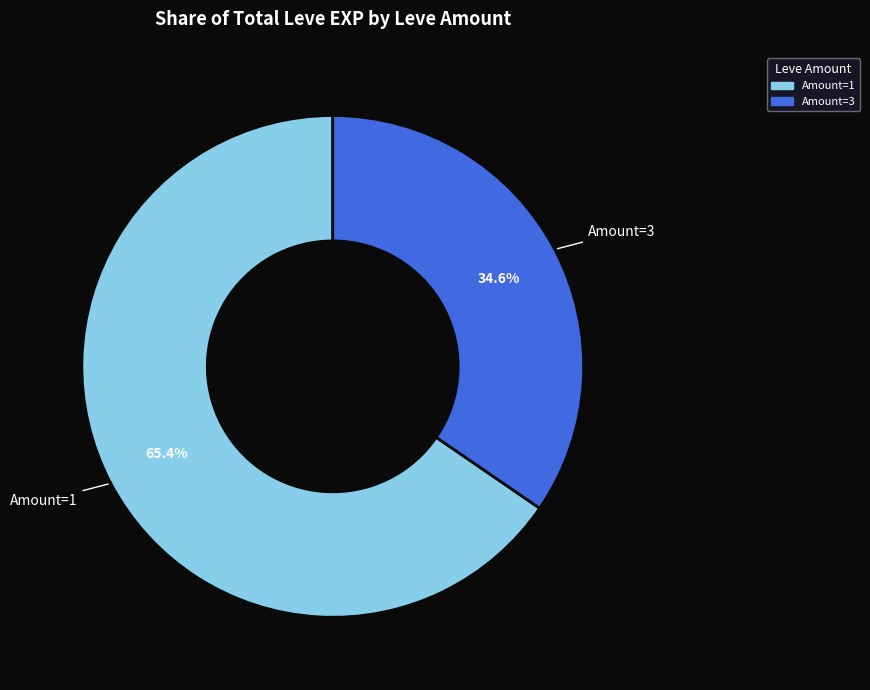

Between Amount=3 and Amount=1, which is larger?

Amount=1